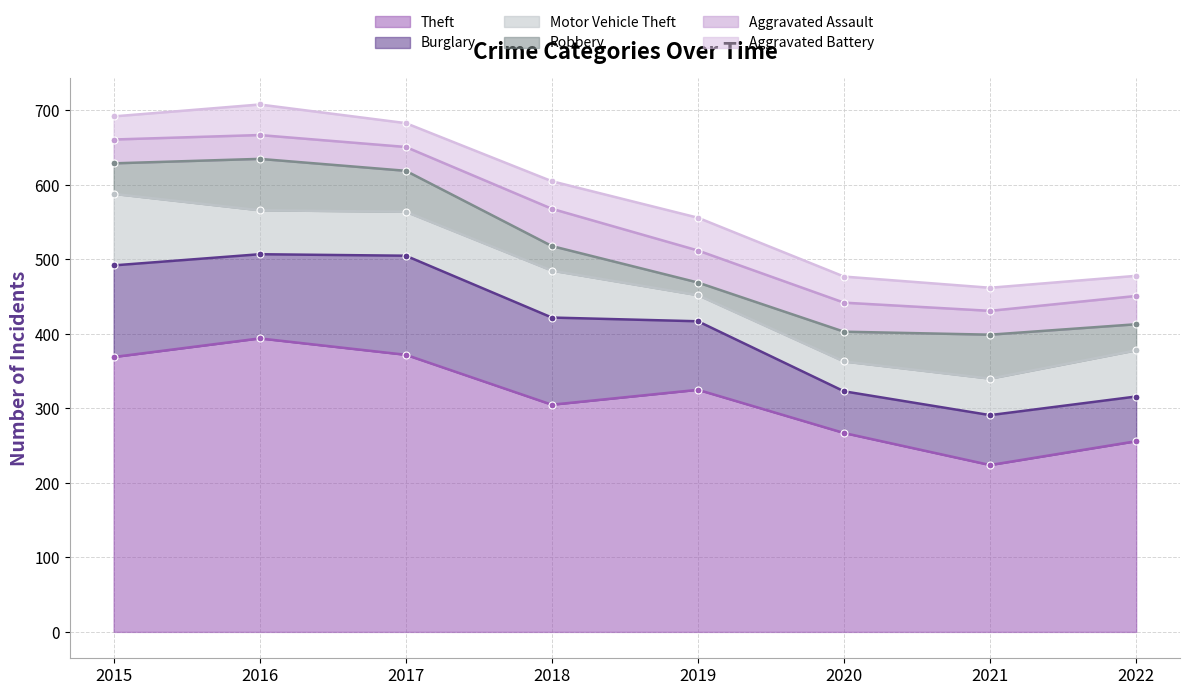

What is the spread (max minus min) of values at 2018?

272